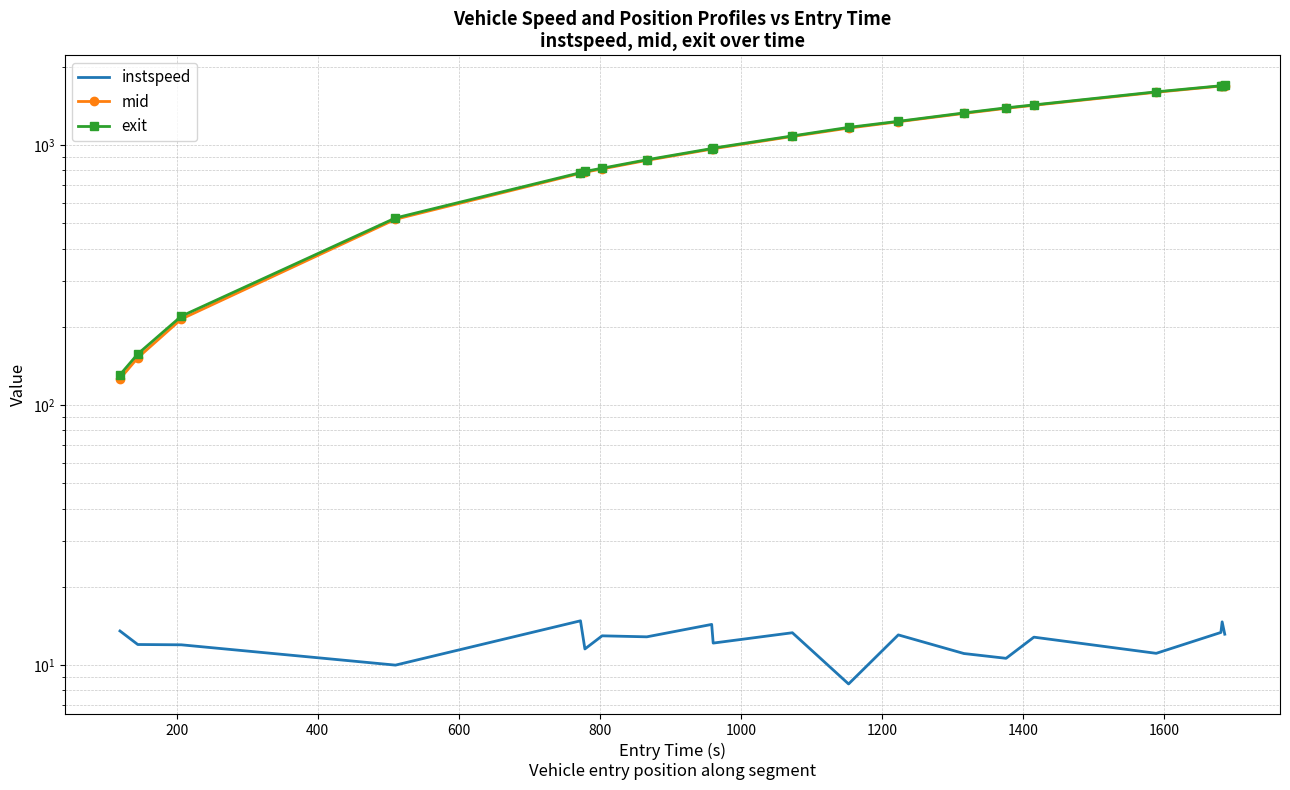

How many lines are shown in the chart?

3